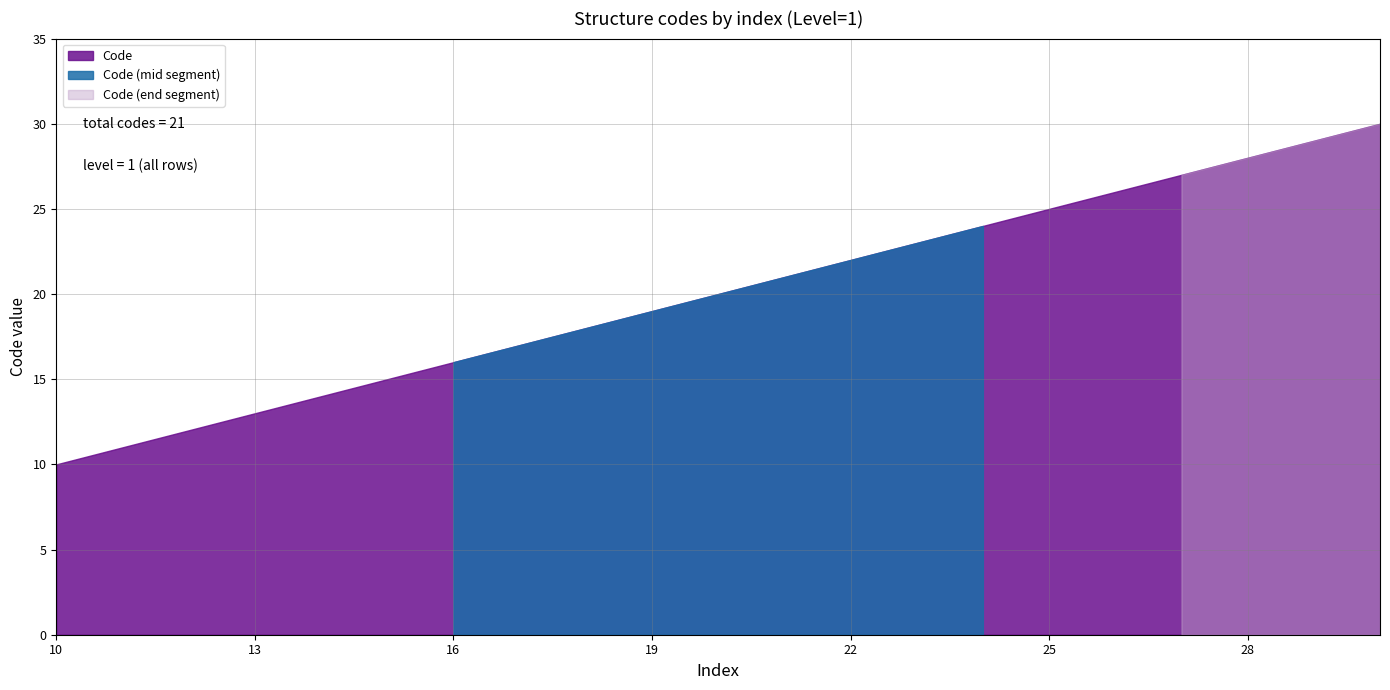

What is the value of the 7th point from the left?

16